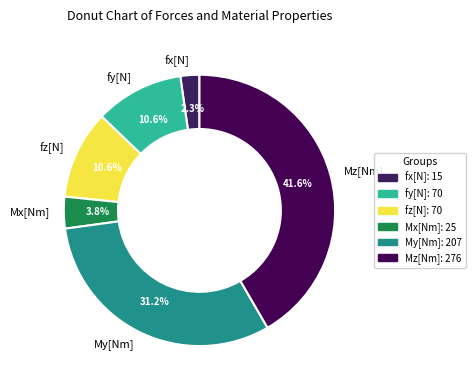

To the nearest percent, what is the difference between the fy[N] and Mz[Nm] slice percentages?

31%